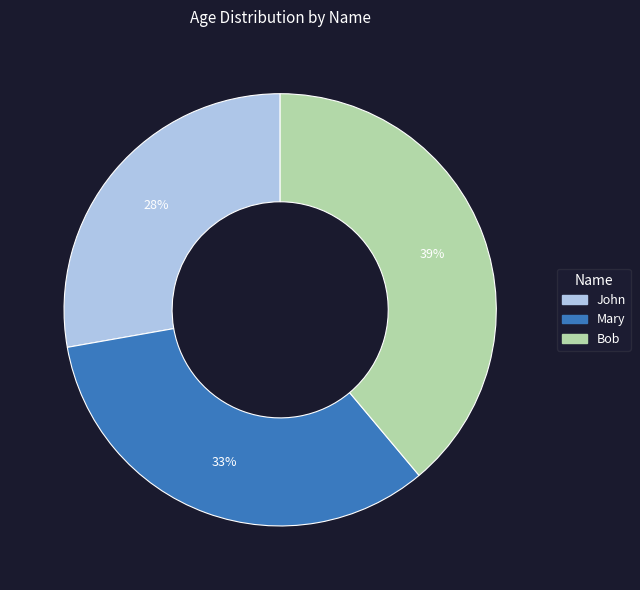

Combined, do Mary and Bob account for over 50%?

Yes